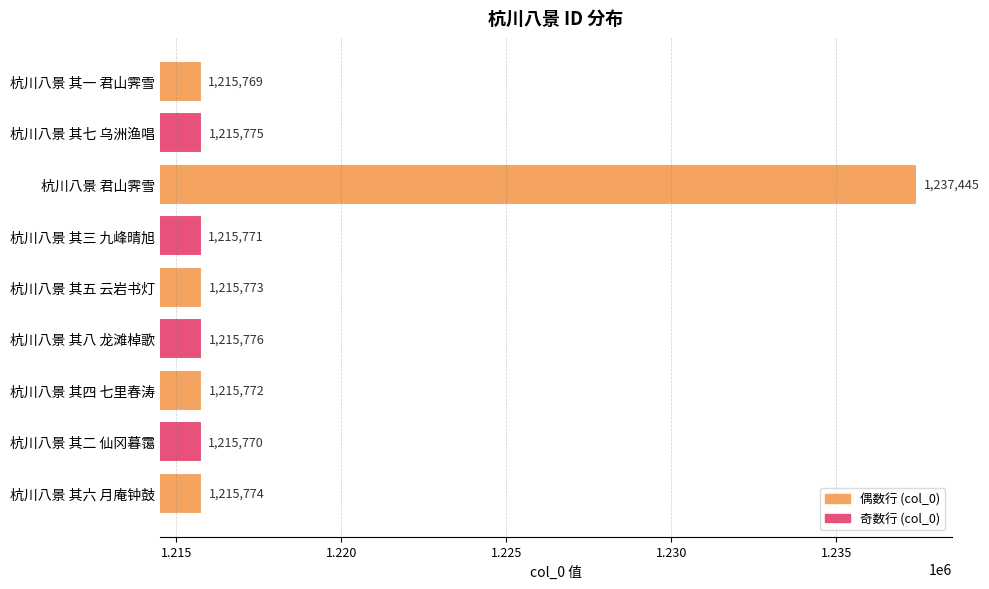

What is the sum of all values?

10963625